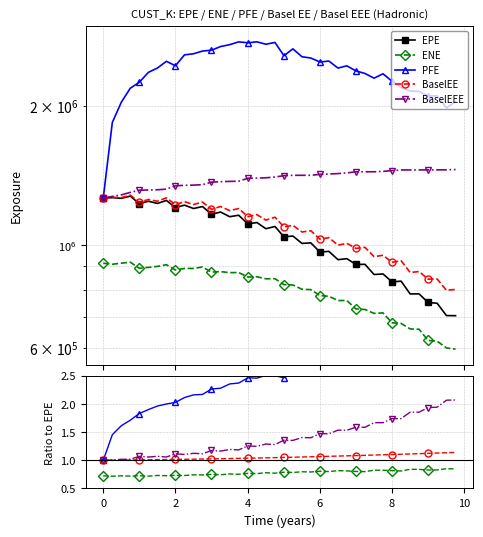

Reading left to right, list all the values displayed in this chart.

EPE: 1264074.0	1267170.0	1262680.8	1276668.1	1229482.0	1244457.6	1231058.4	1249546.7	1205436.5	1220566.4	1200169.9	1212111.2	1166039.5	1179427.3	1152293.6	1160791.7	1111689.4	1119344.8	1085389.8	1097545.1	1041978.1	1046613.9	1008824.8	1011414.0	965876.6	969776.0	930464.4	935033.7	908272.4	909137.2	864052.0	866465.8	832964.8	835964.5	784483.7	784571.6	751948.1	748850.0	704253.5	703922.0
ENE: 0.7	0.7	0.7	0.7	0.7	0.7	0.7	0.7	0.7	0.7	0.7	0.7	0.7	0.7	0.8	0.8	0.8	0.8	0.8	0.8	0.8	0.8	0.8	0.8	0.8	0.8	0.8	0.8	0.8	0.8	0.8	0.8	0.8	0.8	0.8	0.8	0.8	0.8	0.9	0.8
PFE: 1.0	1.5	1.6	1.7	1.8	1.9	2.0	2.0	2.0	2.1	2.2	2.2	2.3	2.3	2.4	2.4	2.5	2.5	2.5	2.5	2.5	2.5	2.5	2.5	2.6	2.6	2.6	2.6	2.6	2.6	2.7	2.7	2.7	2.6	2.7	2.7	2.8	2.8	2.8	2.9
BaselEE: 1.0	1.0	1.0	1.0	1.0	1.0	1.0	1.0	1.0	1.0	1.0	1.0	1.0	1.0	1.0	1.0	1.0	1.0	1.0	1.0	1.1	1.1	1.1	1.1	1.1	1.1	1.1	1.1	1.1	1.1	1.1	1.1	1.1	1.1	1.1	1.1	1.1	1.1	1.1	1.1
BaselEEE: 1.0	1.0	1.0	1.0	1.1	1.1	1.1	1.1	1.1	1.1	1.1	1.1	1.2	1.2	1.2	1.2	1.3	1.2	1.3	1.3	1.4	1.4	1.4	1.4	1.5	1.5	1.5	1.5	1.6	1.6	1.7	1.7	1.7	1.7	1.9	1.9	1.9	1.9	2.1	2.1